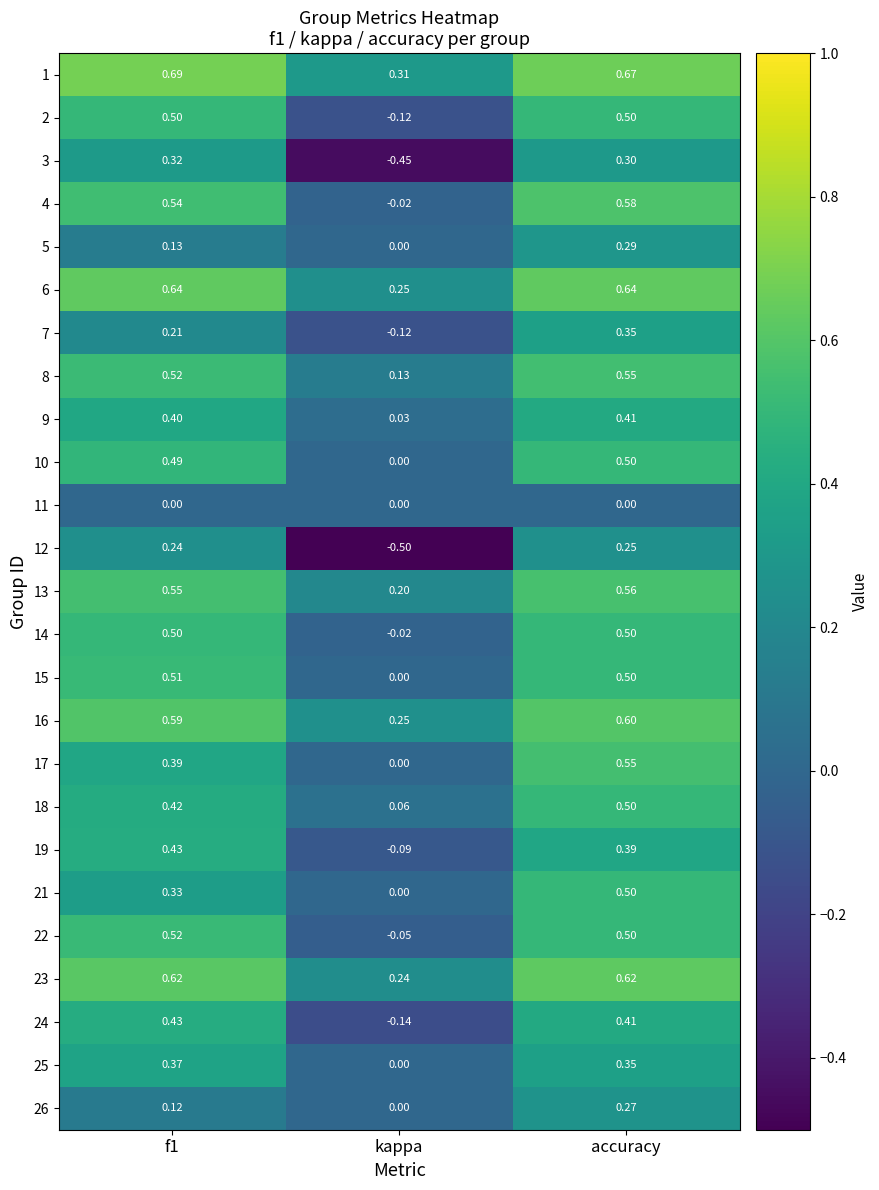

Count the number of data series in this chart.

25